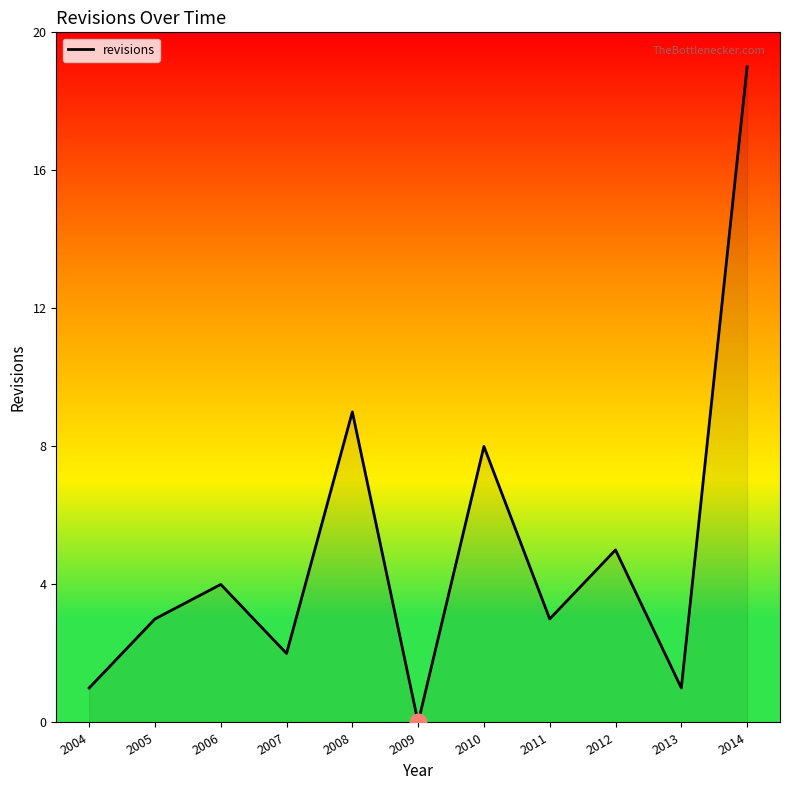

How many interior local valleys (lower than both neighbors) does the data have?

4